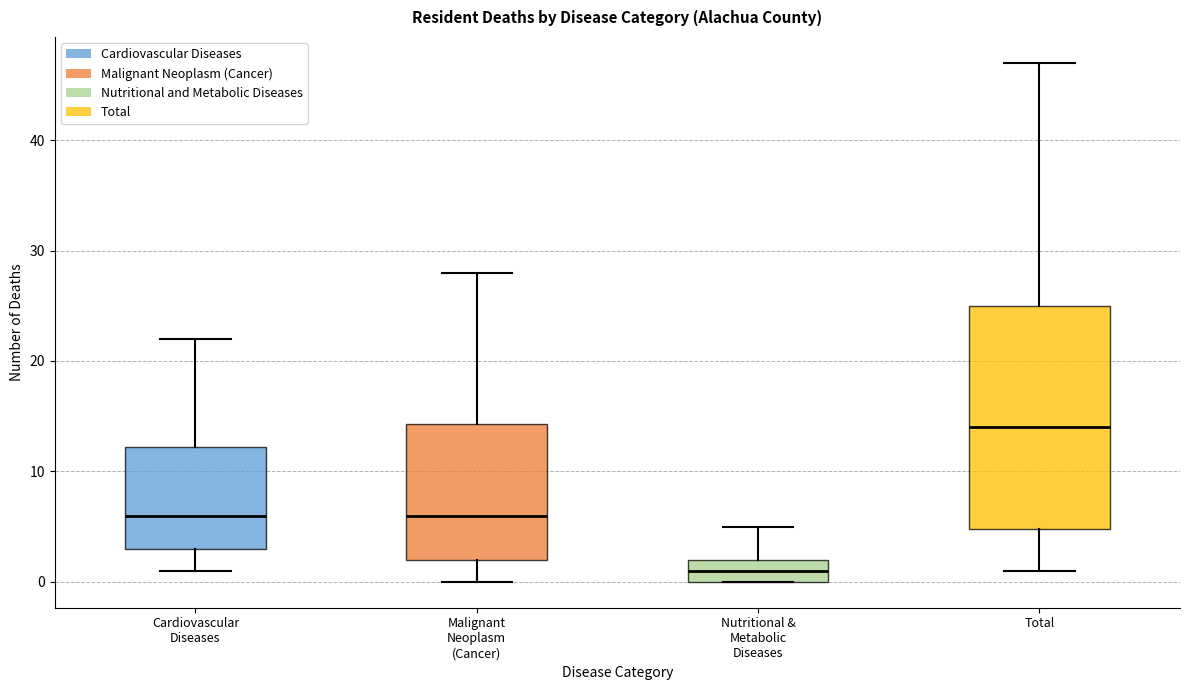

Where is the lower edge of the box for Malignant Neoplasm (Cancer) on the y-axis? The values are not printed on the chart, so give them approximately, as read against the axis.

2